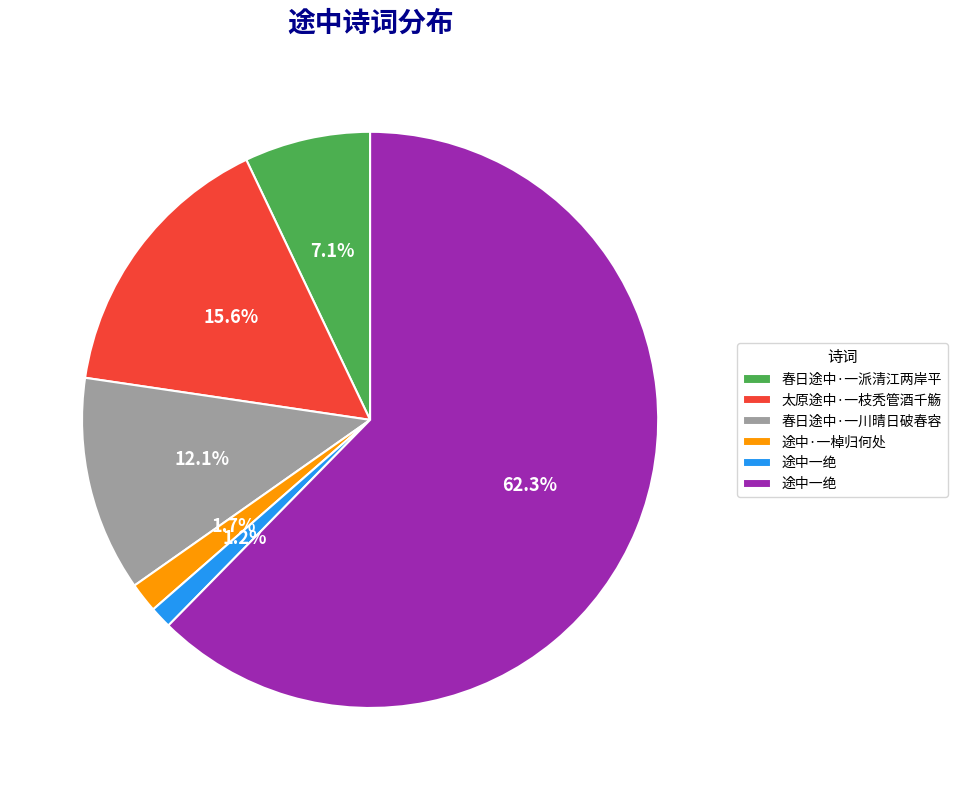

How many slices are in this pie chart?

6